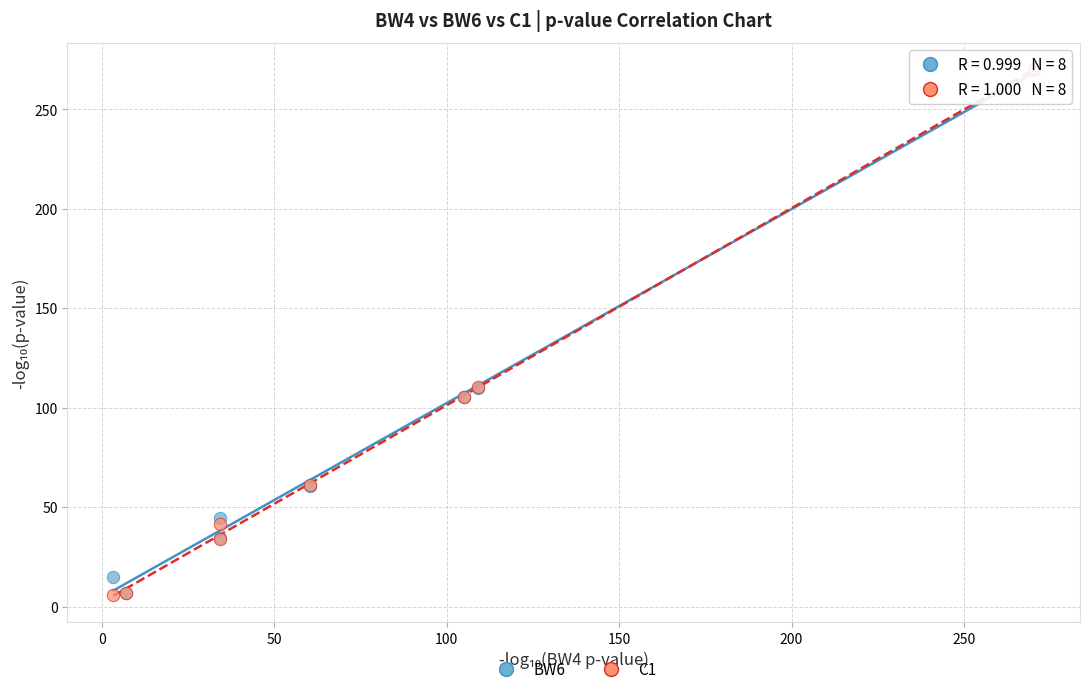

What are all the series names shown in the legend?

BW6, C1